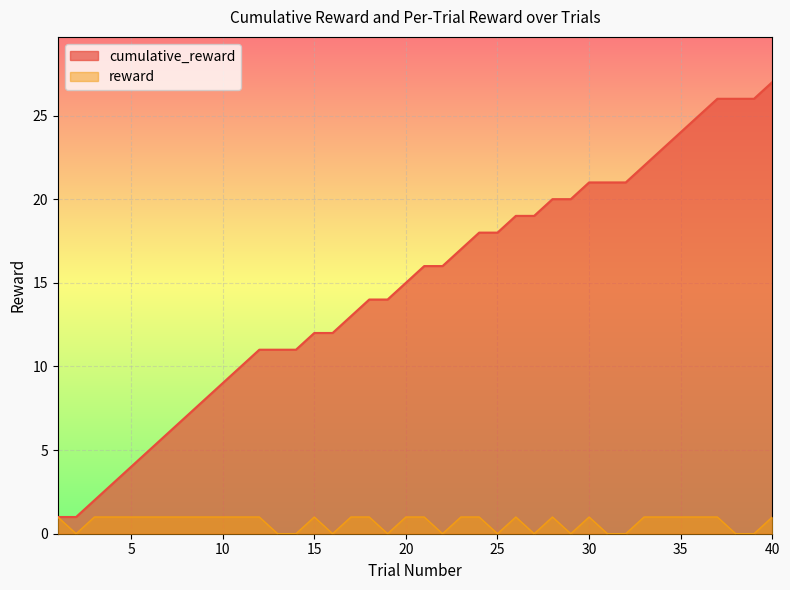

How many lines are shown in the chart?

2